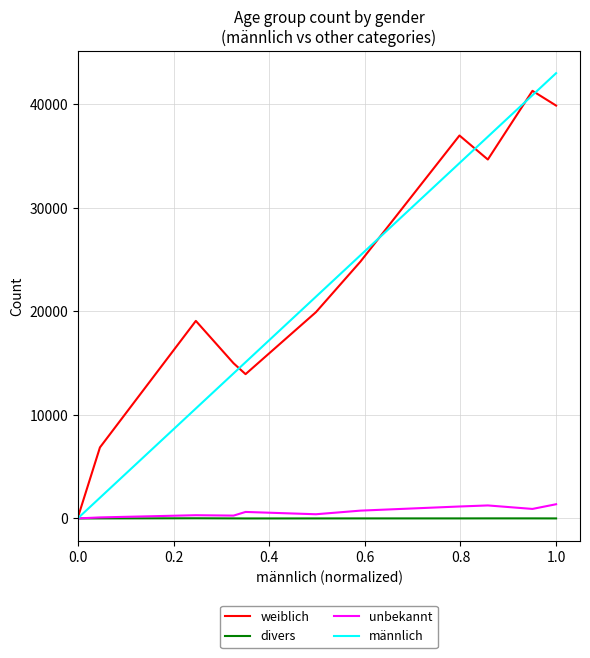

What is the difference between the maximum and second lowest values in the weiblich series?

34451